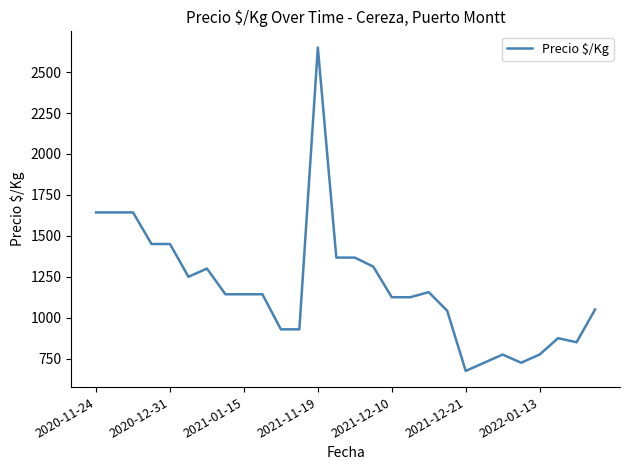

What is the difference between the maximum and minimum values?

1975